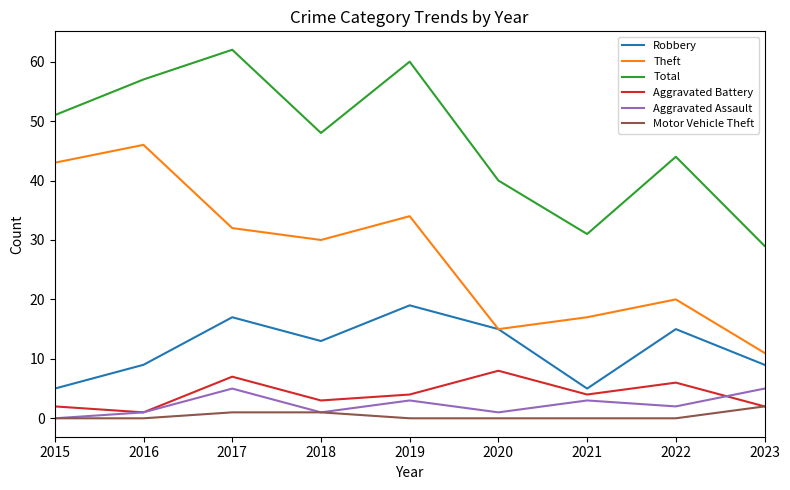

True or false: Theft and Aggravated Battery cross at least once.

False